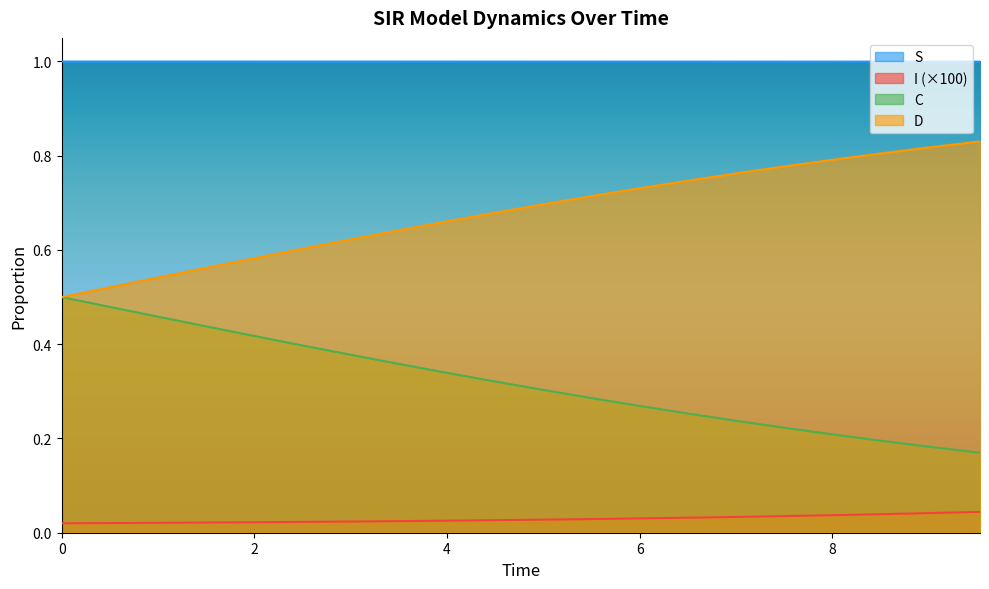

At which label is C closest to 0?

9.531772575250836